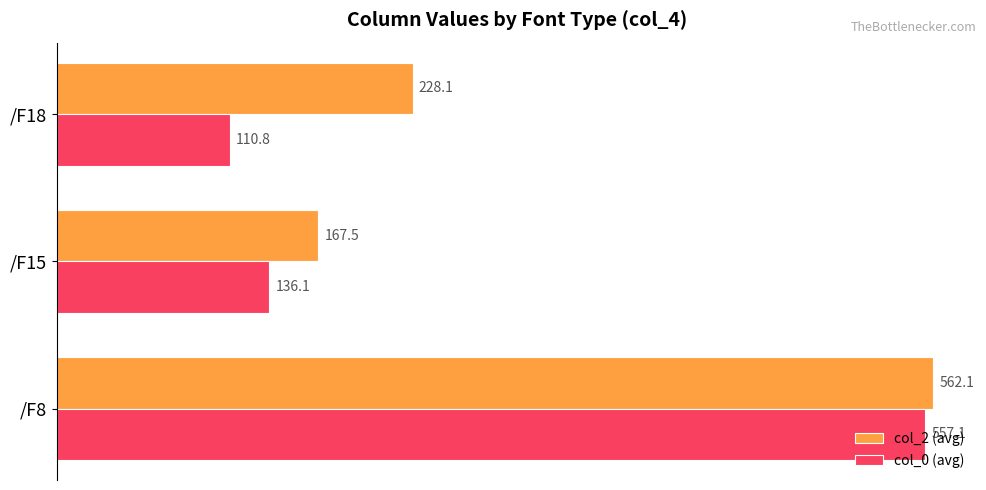

What is the average value of the col_0 (avg) series?

268.0